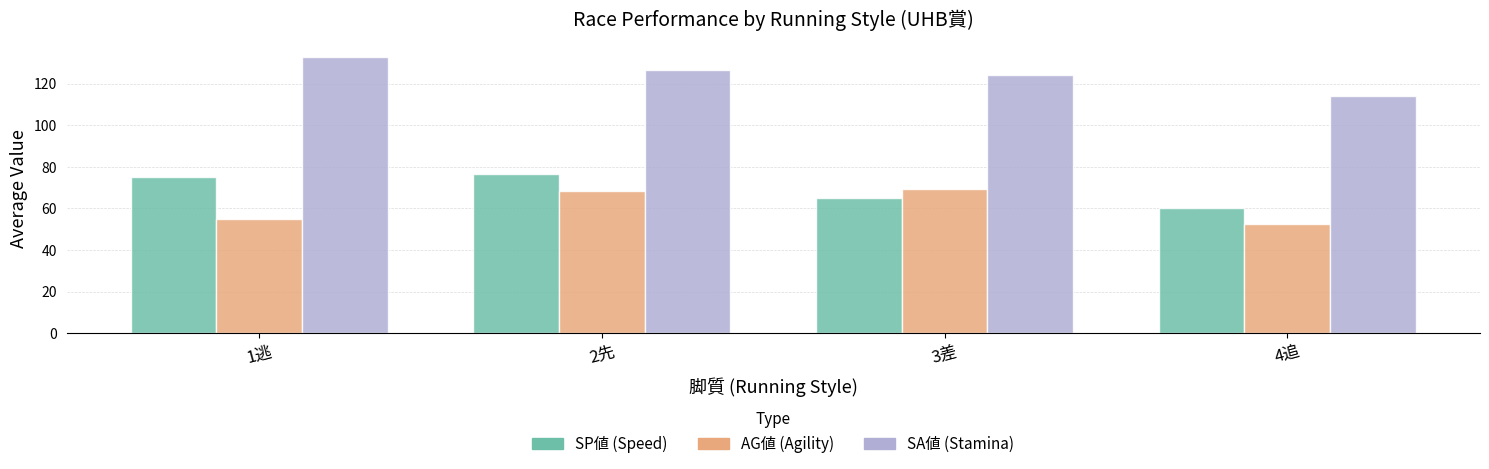

Which label corresponds to the largest value in the chart?

1逃